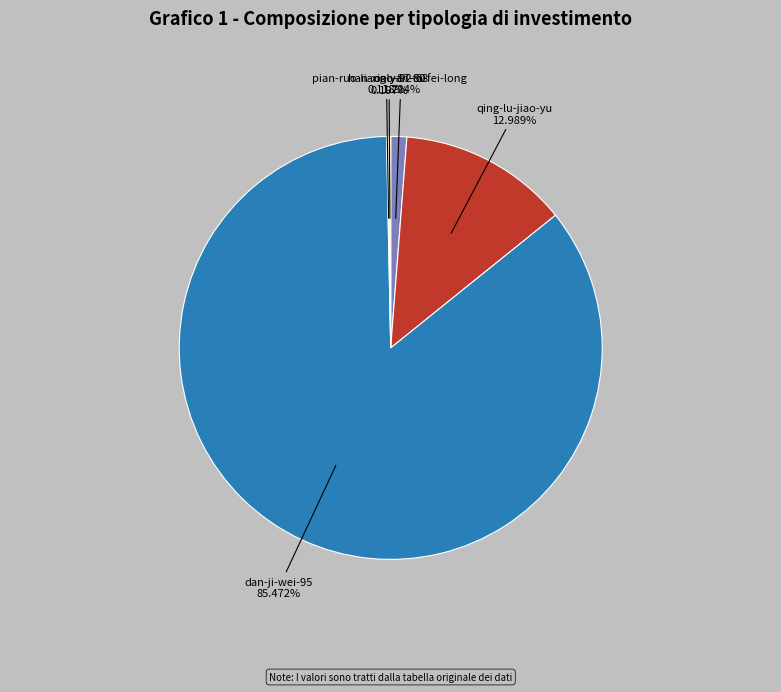

Is there any slice that represents more than half of the pie?

Yes